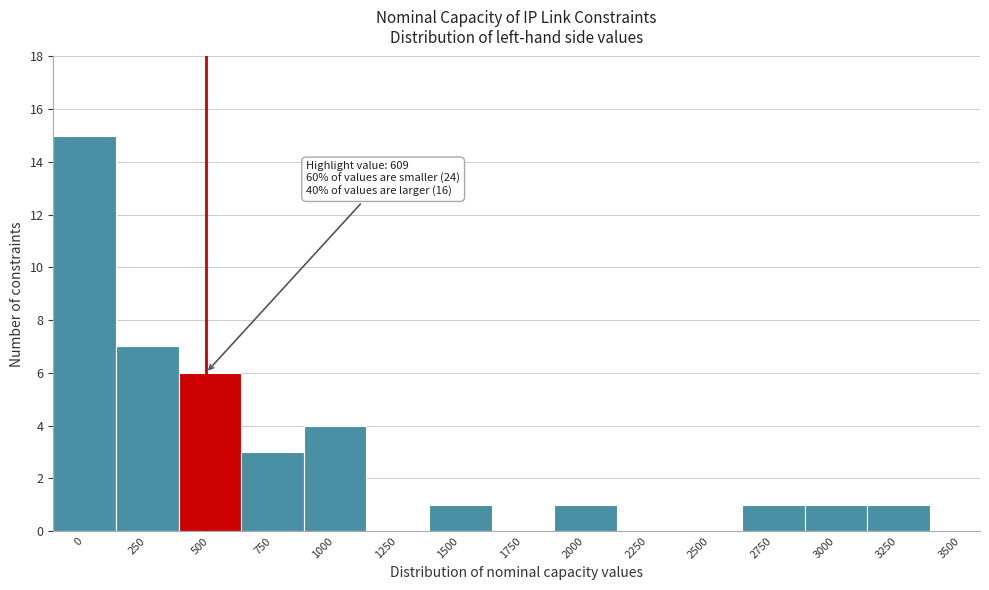

Reading right to left, list all the values displayed in this chart.

3500=0	3250=1	3000=1	2750=1	2500=0	2250=0	2000=1	1750=0	1500=1	1250=0	1000=4	750=3	500=6	250=7	0=15